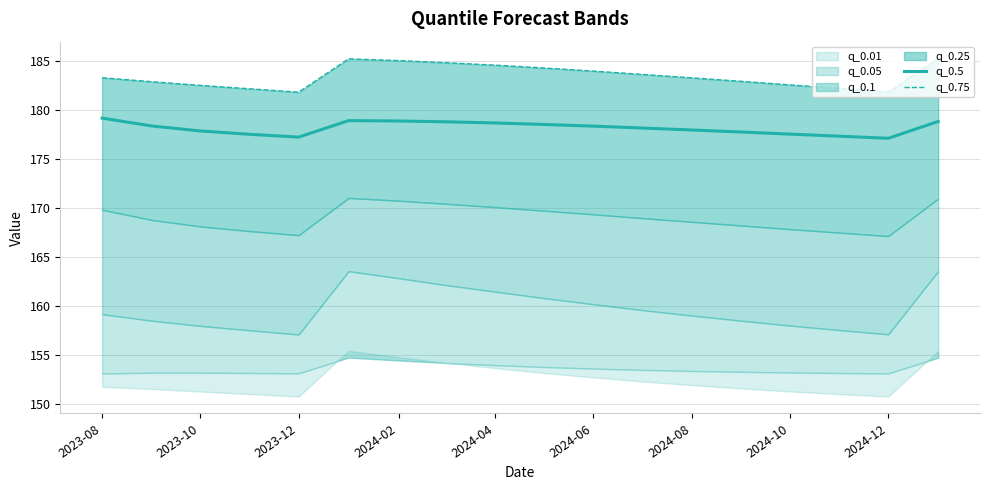

Is it true that q_0.5 equals 177.8 at 2023-10?

True